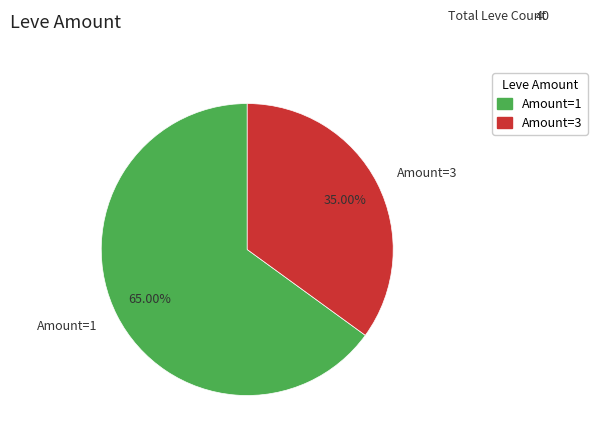

What is the ratio of the value at Amount=3 to the value at Amount=1?

0.5